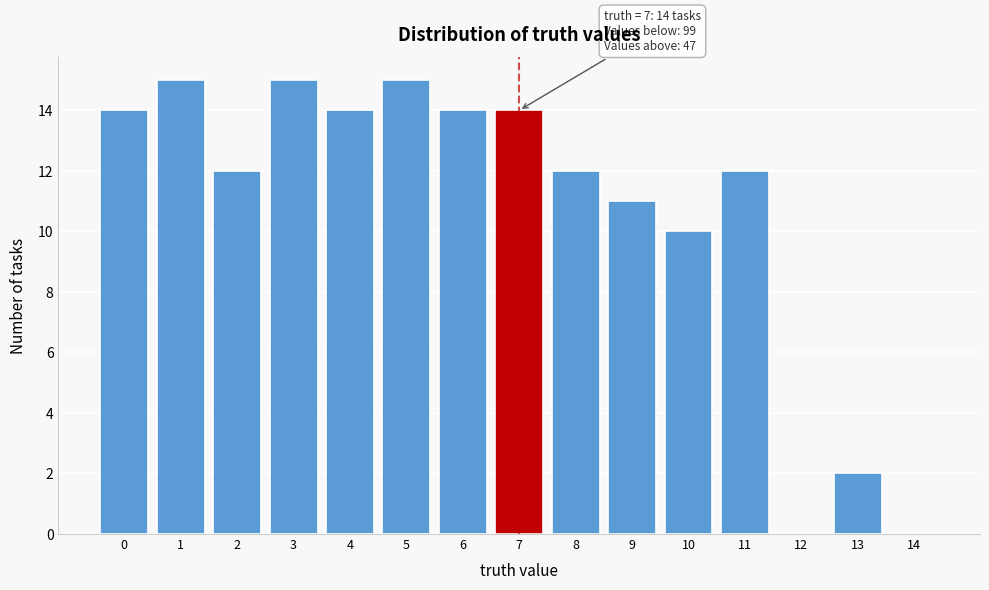

Reading left to right, transcribe all the data shown in this chart.

0=14	1=15	2=12	3=15	4=14	5=15	6=14	7=14	8=12	9=11	10=10	11=12	12=0	13=2	14=0